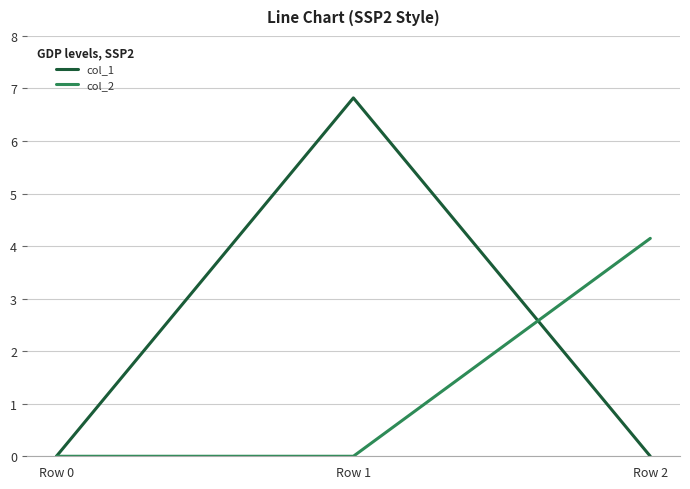

True or false: col_2 has a value of -1.4 at Row 1.

False